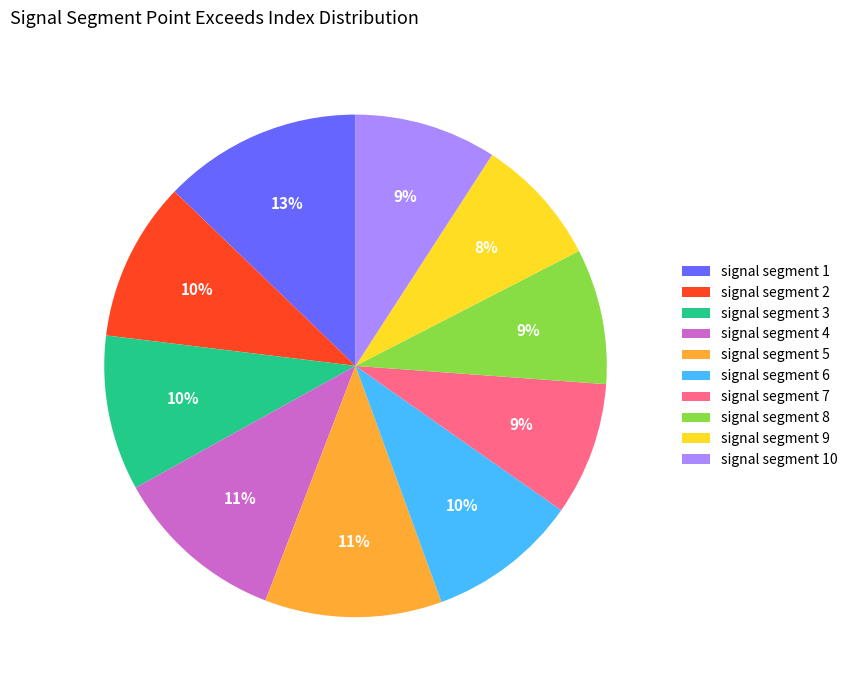

Is signal segment 5 the majority of the pie?

No